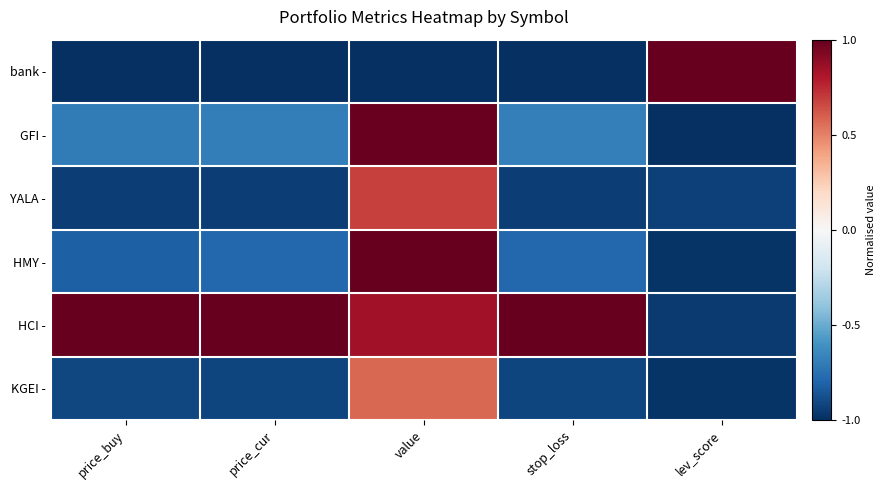

List the series in order of their peak value, highest first.

bank -, HMY -, HCI -, GFI -, YALA -, KGEI -